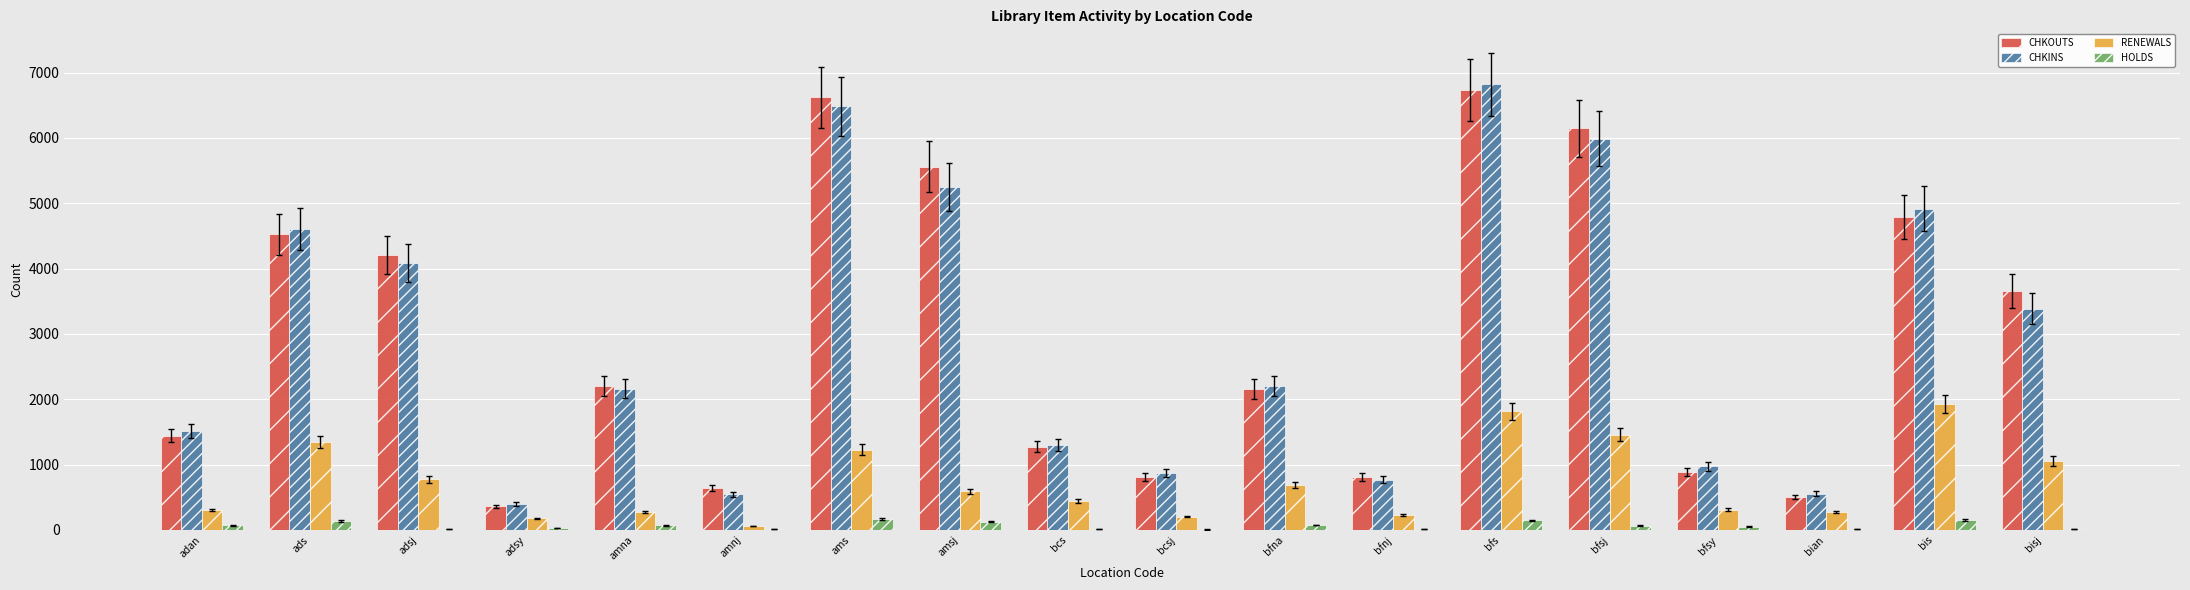

At which category is the sum across all series the highest?

bfs